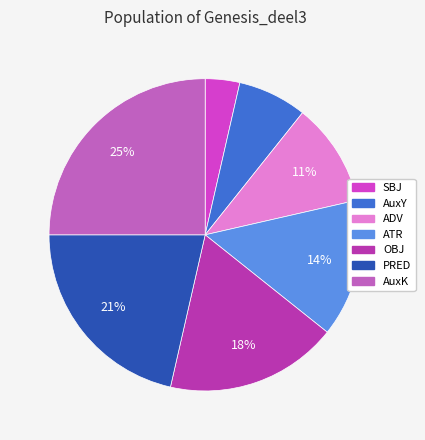

To the nearest percent, what is the combined percentage of AuxK and OBJ?

43%